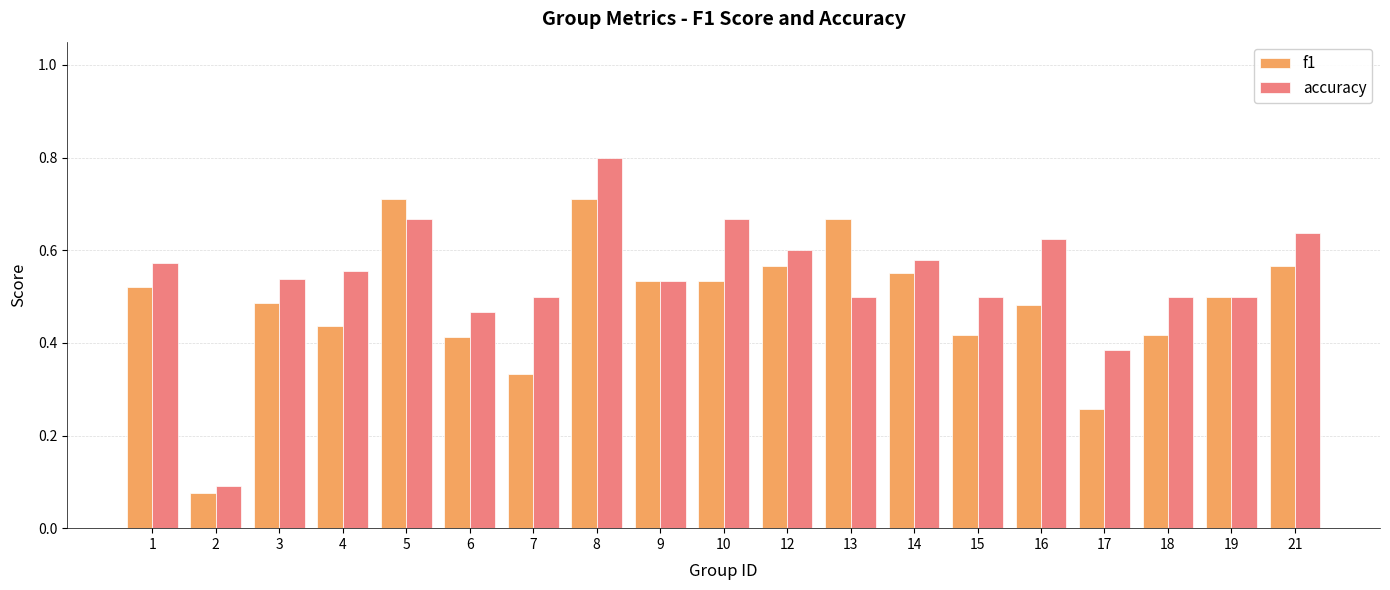

Which category has the lowest value across all series?

2